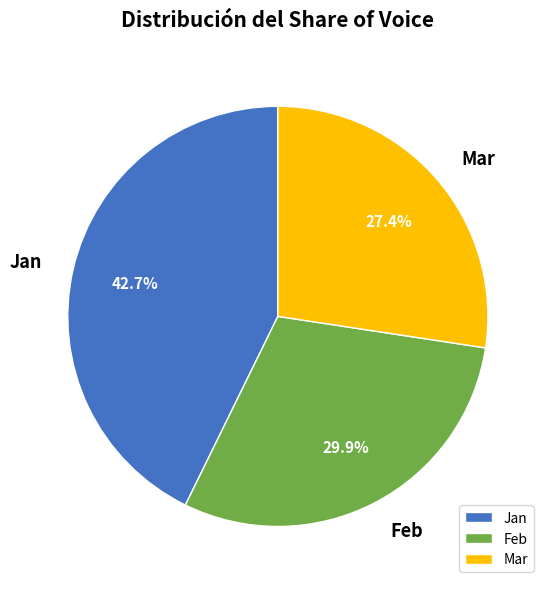

To the nearest percent, what percentage of the pie is Mar?

27%